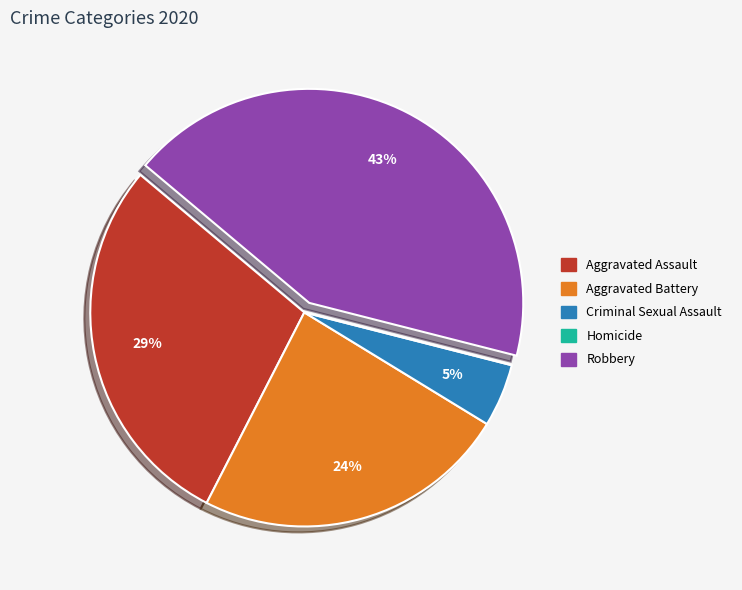

Which category has the biggest portion of the pie?

Robbery